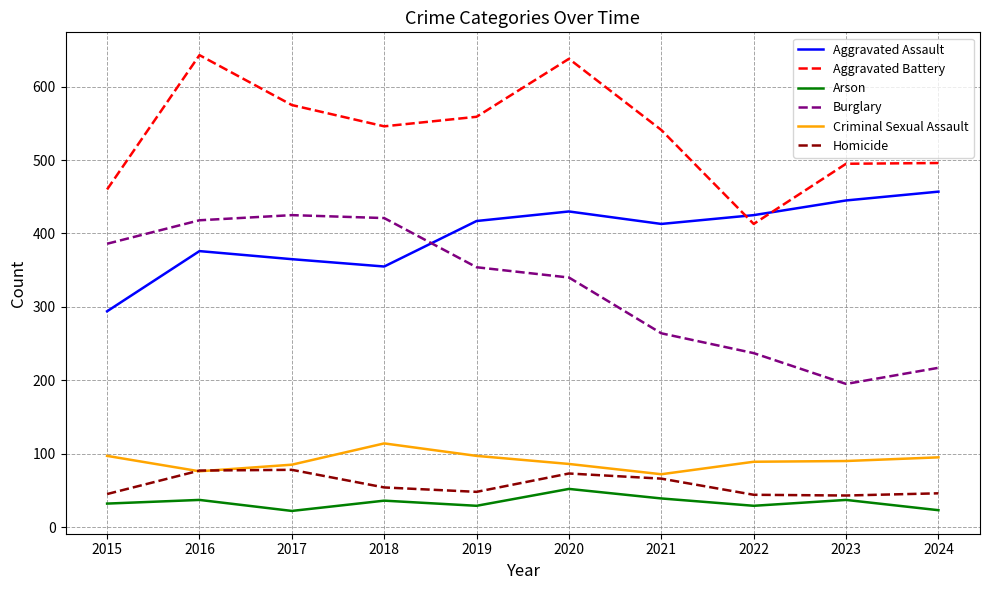

At how many categories does at least one series exceed 134?

10